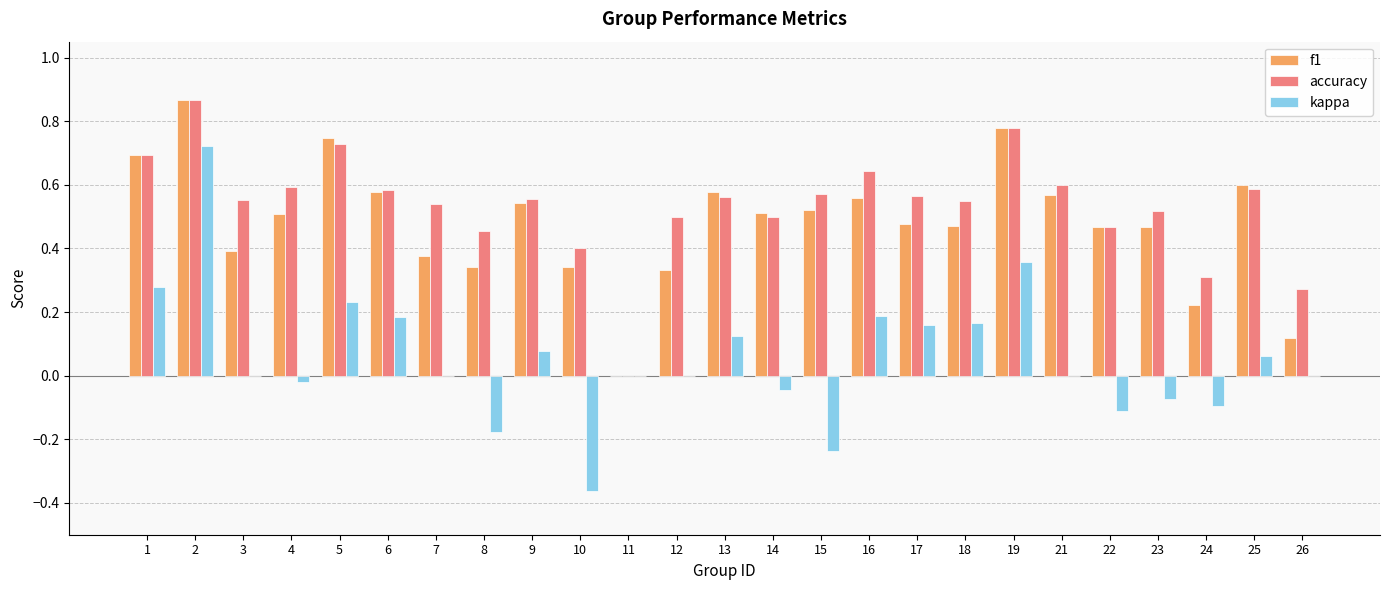

Between 1 and 13, which series saw the biggest shift?

kappa